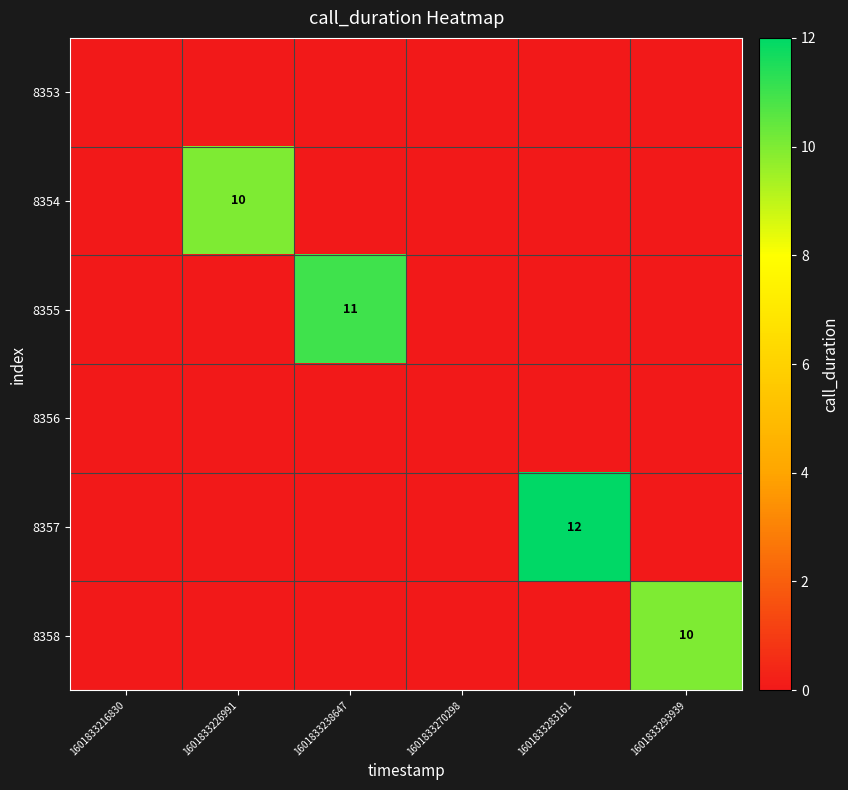

Read the 8357 value at 1601833283161.

12